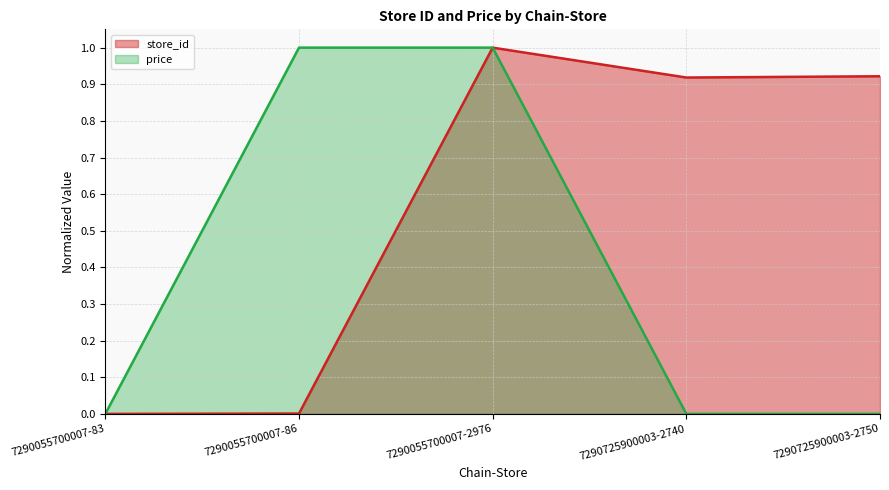

Reading right to left, extract all data points from this chart.

store_id: 7290725900003-2750=0.9	7290725900003-2740=0.9	7290055700007-2976=1.0	7290055700007-86=0.0	7290055700007-83=0.0
price: 7290725900003-2750=0.0	7290725900003-2740=0.0	7290055700007-2976=1.0	7290055700007-86=1.0	7290055700007-83=0.0